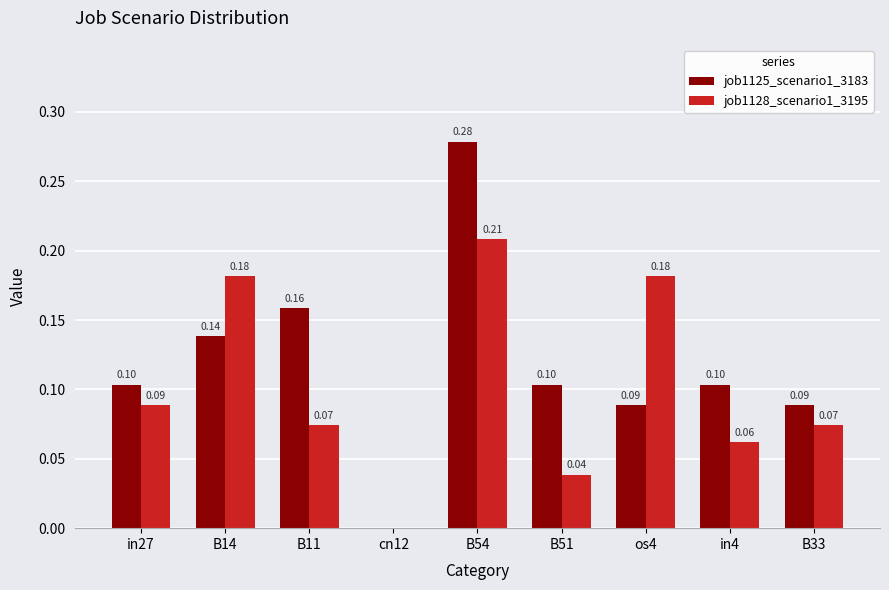

Which series changed the most between B14 and in4?

job1128_scenario1_3195